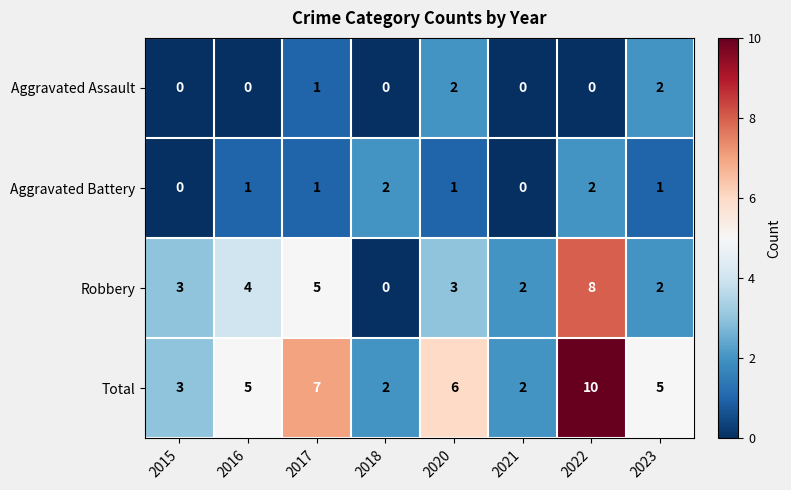

Where is Aggravated Assault nearest to the value 1?

2017